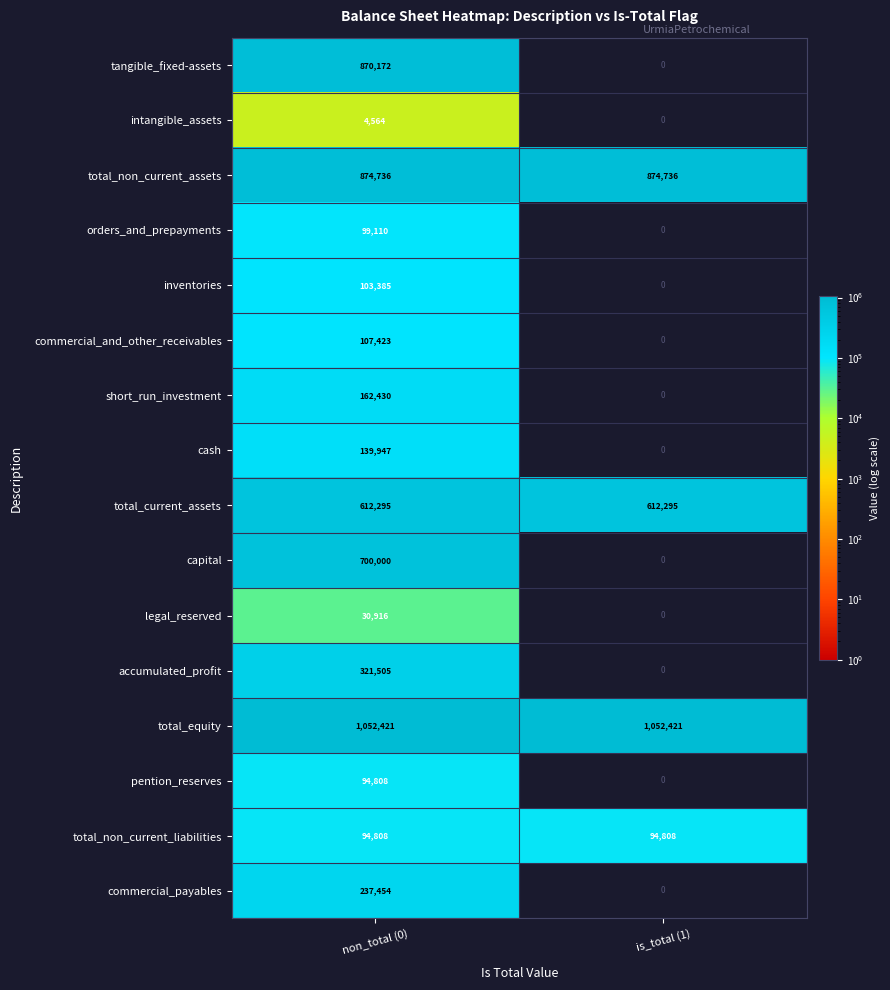

List the labels in order of capital value, smallest first.

is_total (1), non_total (0)